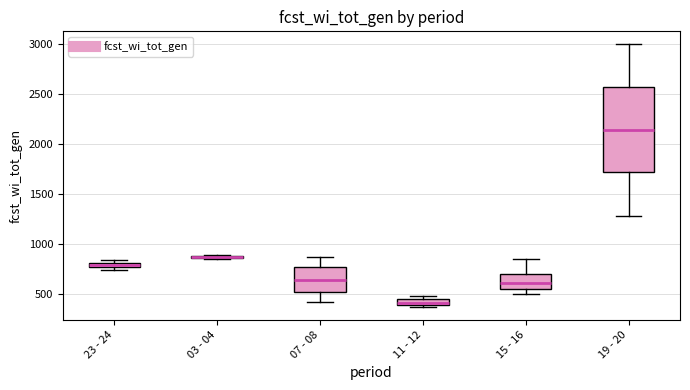

Where is the upper edge of the box for 07 - 08 on the y-axis? The values are not printed on the chart, so give them approximately, as read against the axis.

750